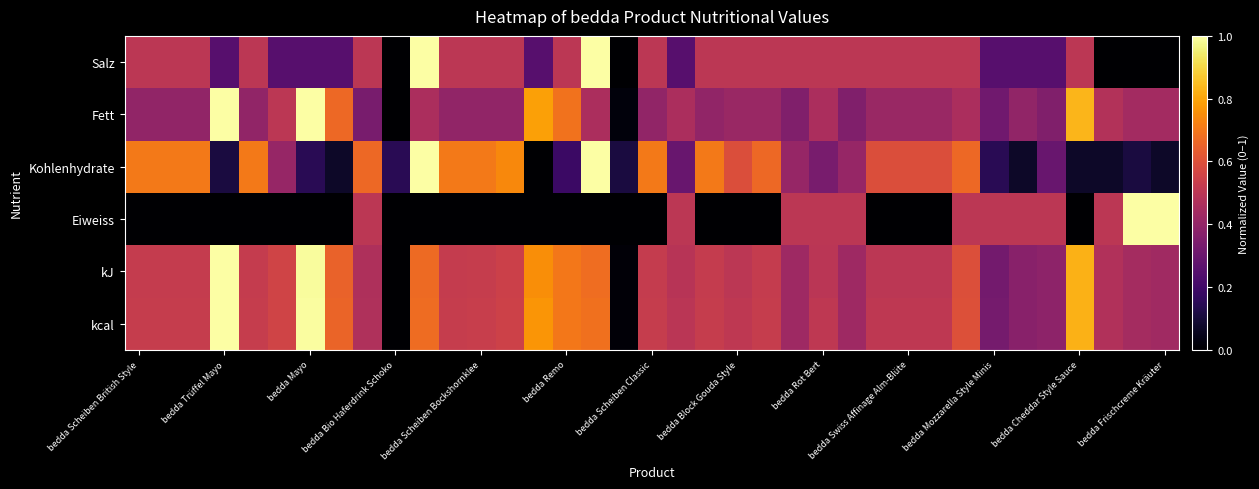

At how many categories does at least one series exceed 0?

37